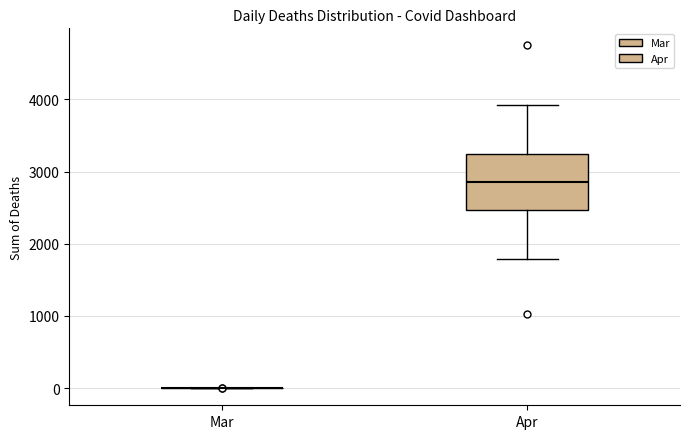

Reading left to right, read every box against the y-axis: the position of its median line, the range the box covers, and the ends of its whiskers. The values are not printed on the chart, so give them approximately, as read against the axis.

Mar: box collapsed to a line at 0, whiskers 0 to 0
Apr: median 2900, box 2500 to 3200, whiskers 1800 to 3900